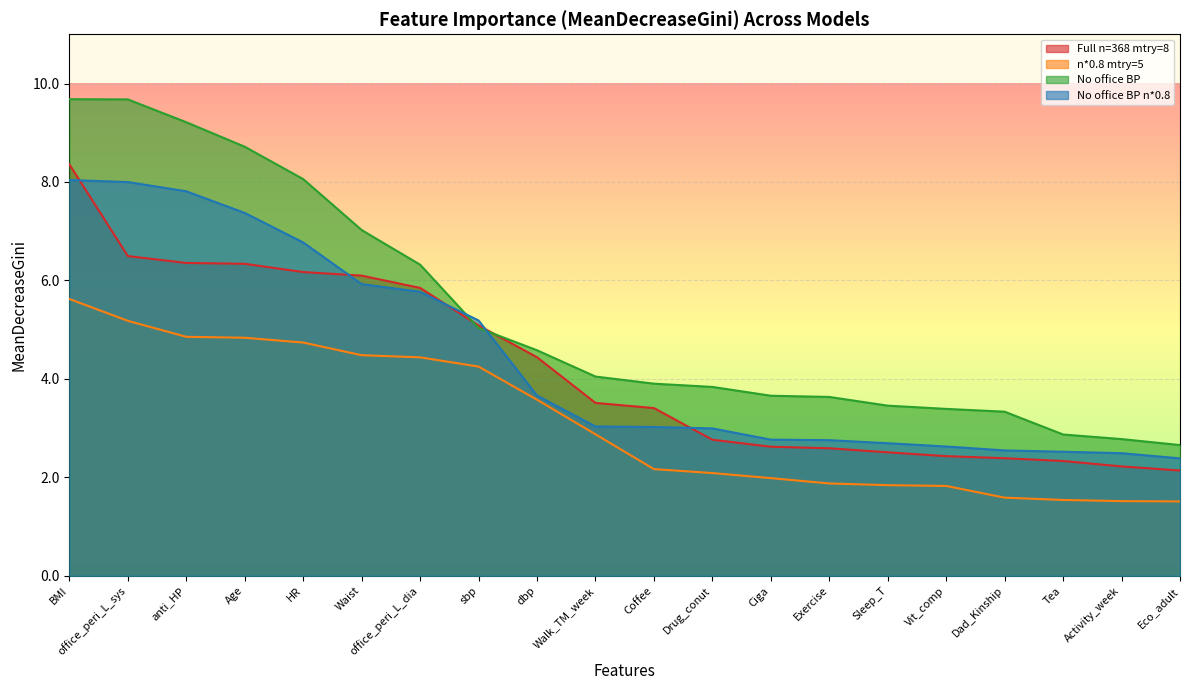

Reading left to right, transcribe all the data shown in this chart.

Full n=368 mtry=8: 8.4	6.5	6.4	6.3	6.2	6.1	5.8	5.1	4.4	3.5	3.4	2.8	2.6	2.6	2.5	2.4	2.4	2.3	2.2	2.1
n*0.8 mtry=5: 5.6	5.2	4.9	4.8	4.7	4.5	4.4	4.2	3.6	2.9	2.2	2.1	2.0	1.9	1.8	1.8	1.6	1.5	1.5	1.5
No office BP: 9.7	9.7	9.2	8.7	8.1	7.0	6.3	5.0	4.6	4.0	3.9	3.8	3.7	3.6	3.5	3.4	3.3	2.9	2.8	2.7
No office BP n*0.8: 8.0	8.0	7.8	7.4	6.8	5.9	5.8	5.2	3.7	3.0	3.0	3.0	2.8	2.8	2.7	2.6	2.5	2.5	2.5	2.4